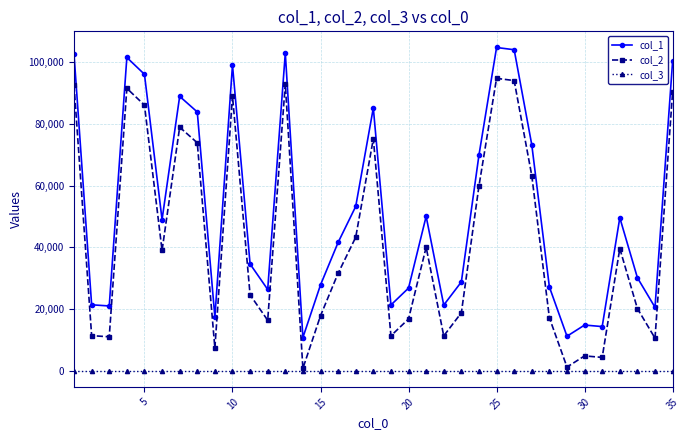

What is the value of the col_1 point at the 33rd from the left?

30144